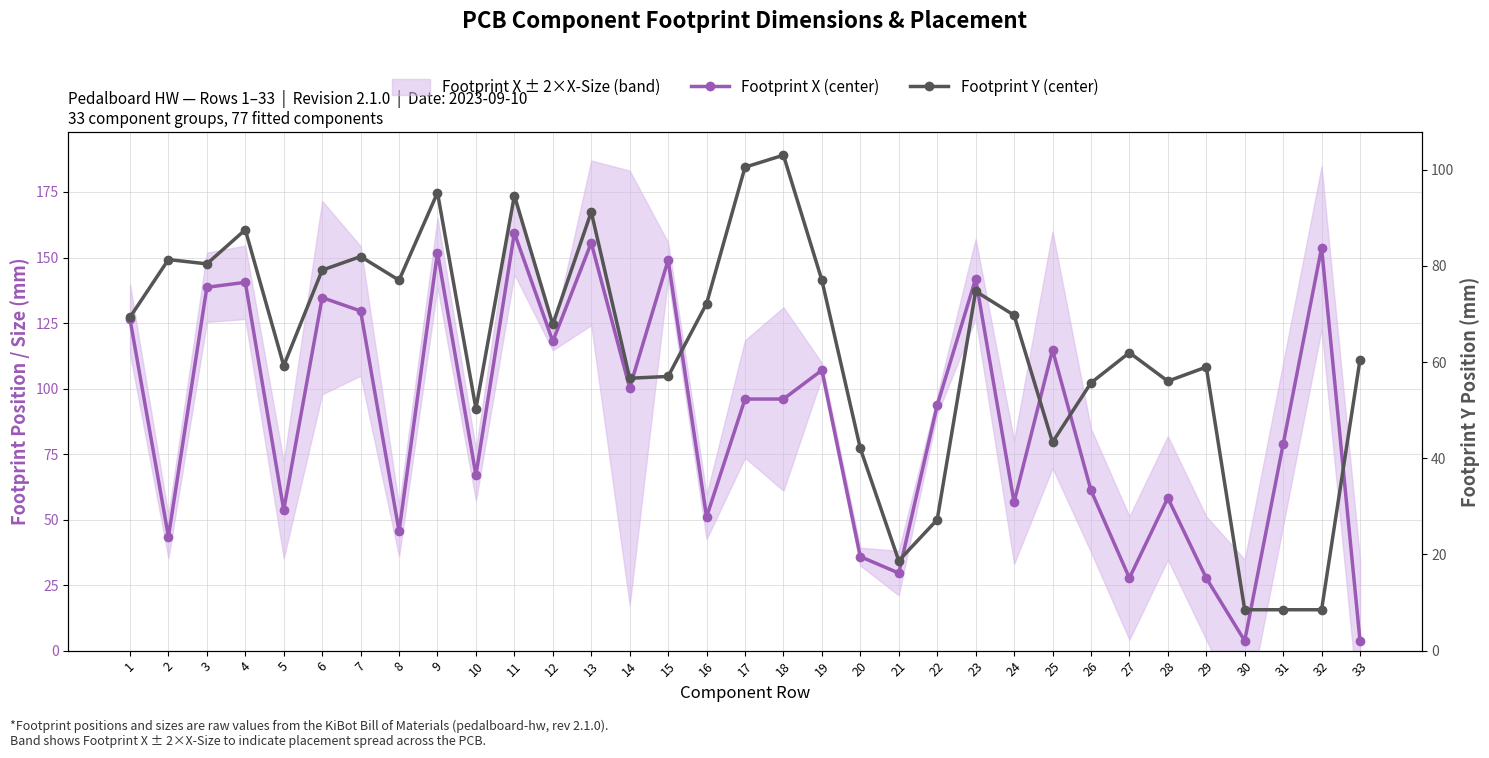

At which category is the sum across all series the highest?

11